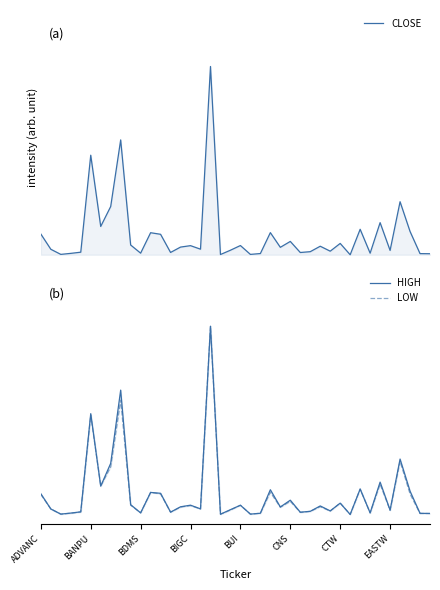

What is the approximate value of CLOSE at 12?

0.1